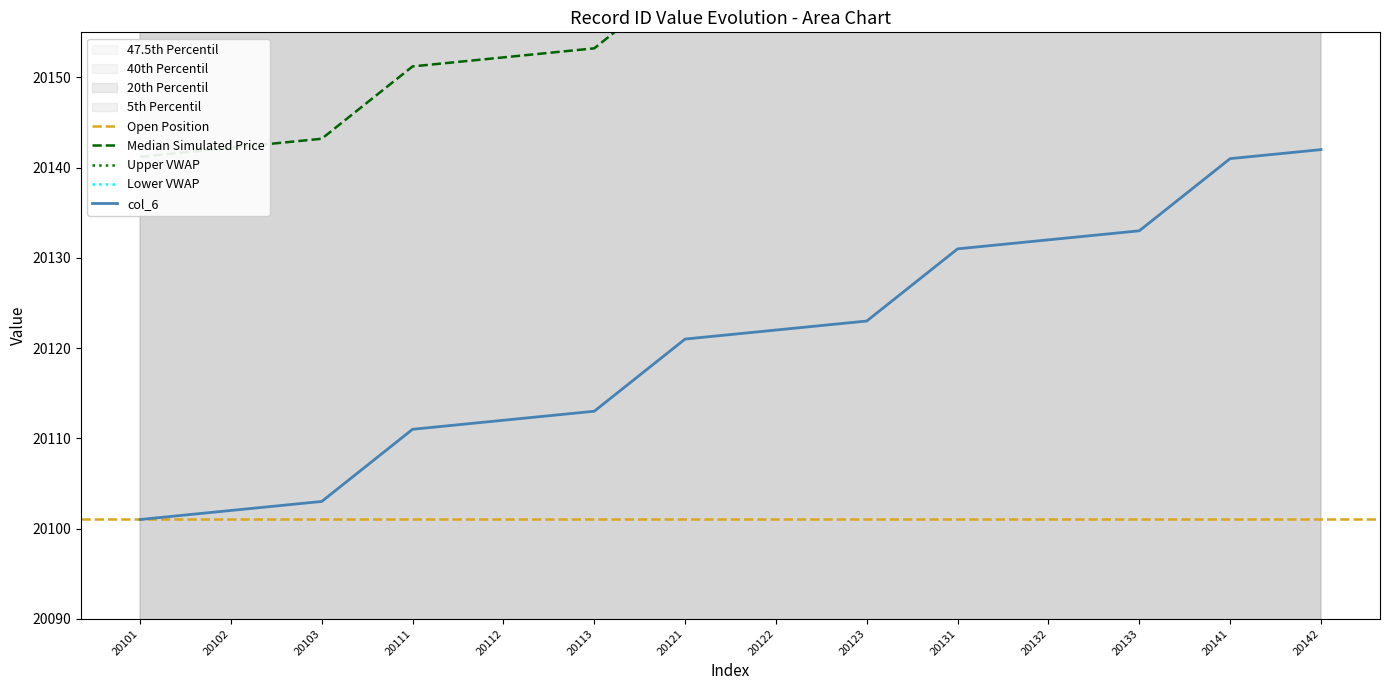

What is the change in value from 20101 to 20132?

+31.1